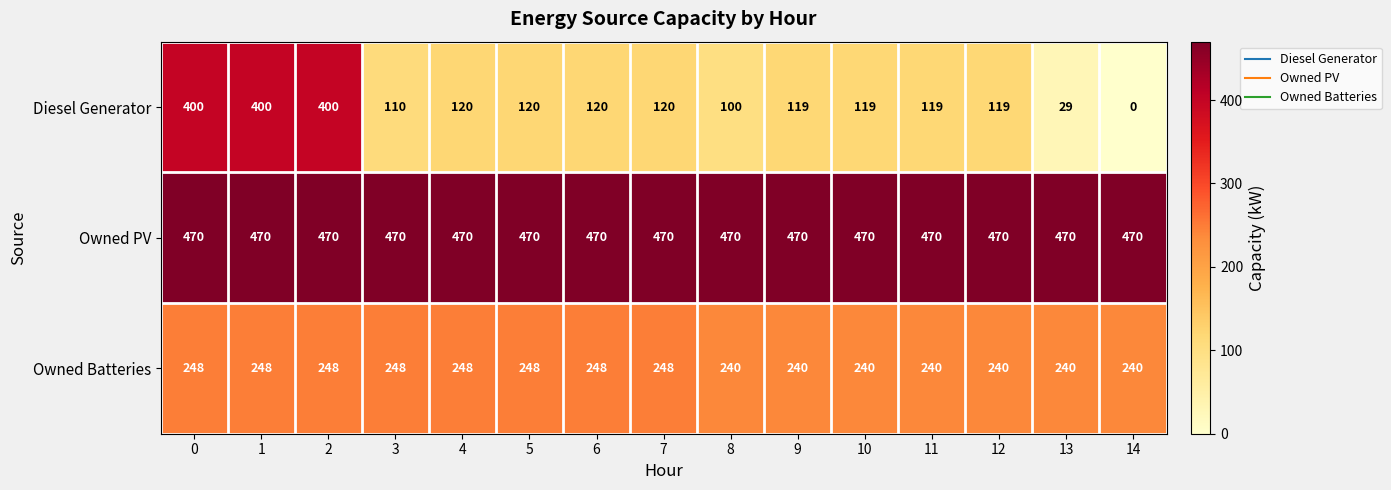

What value does the Owned PV series have at 6?

470